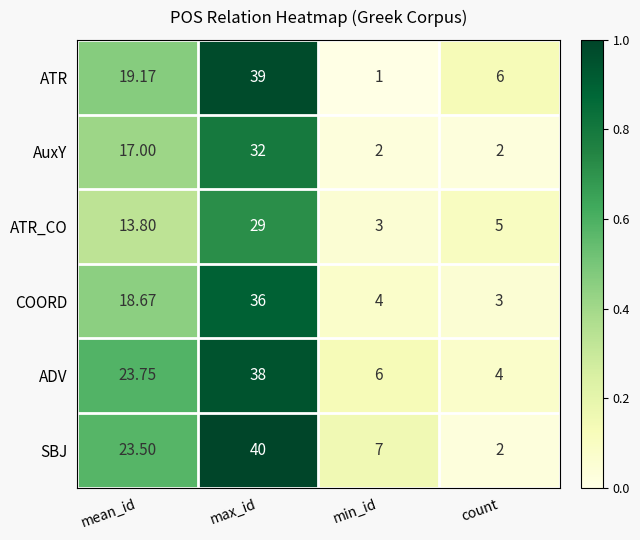

List the series in order of their peak value, highest first.

SBJ, ATR, ADV, COORD, AuxY, ATR_CO